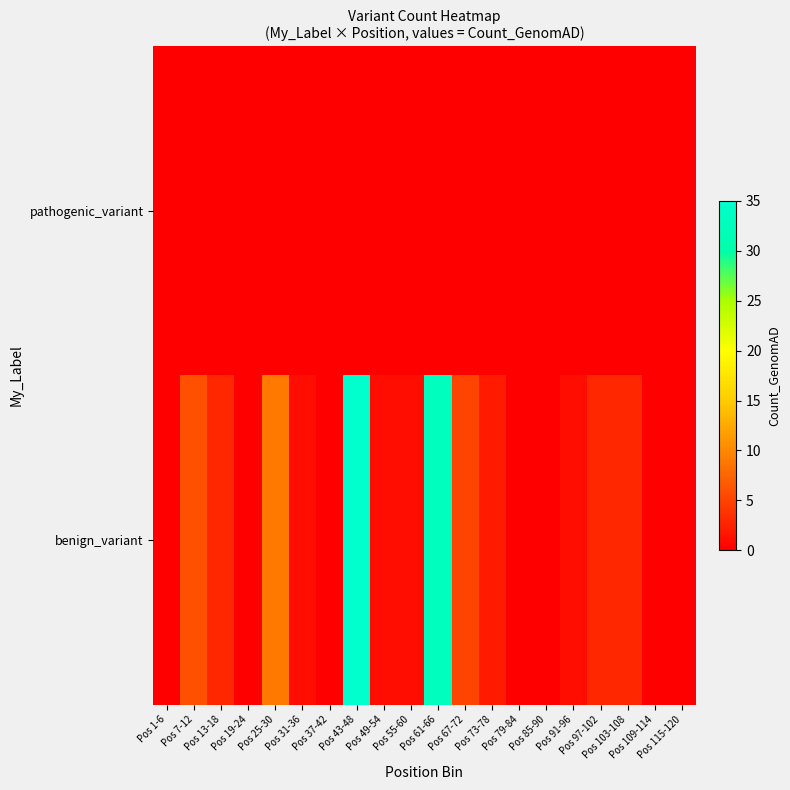

At how many categories does at least one series exceed 11?

2